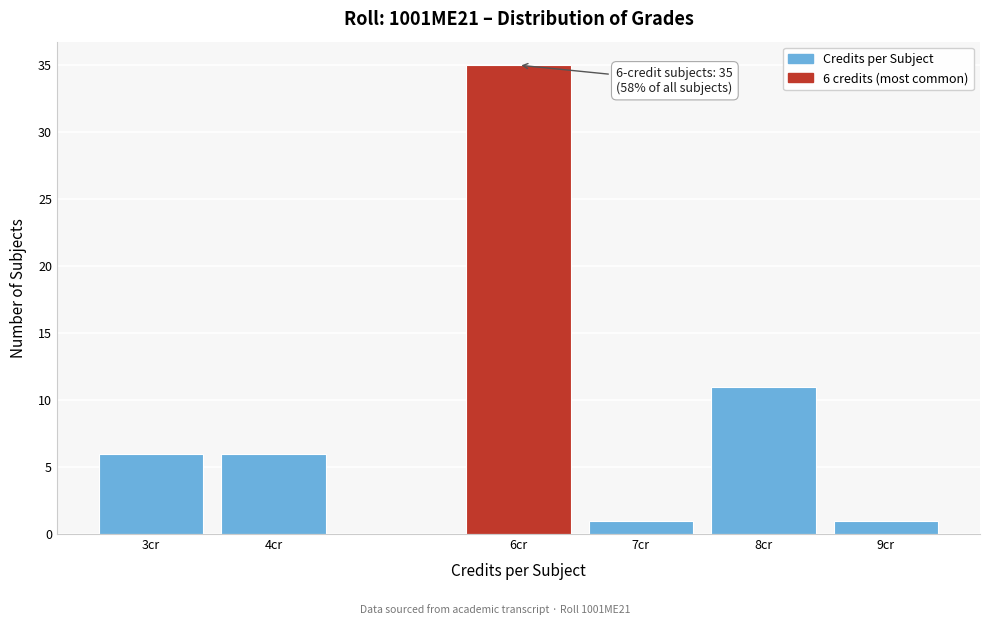

Reading left to right, transcribe all the data shown in this chart.

6	6	35	1	11	1